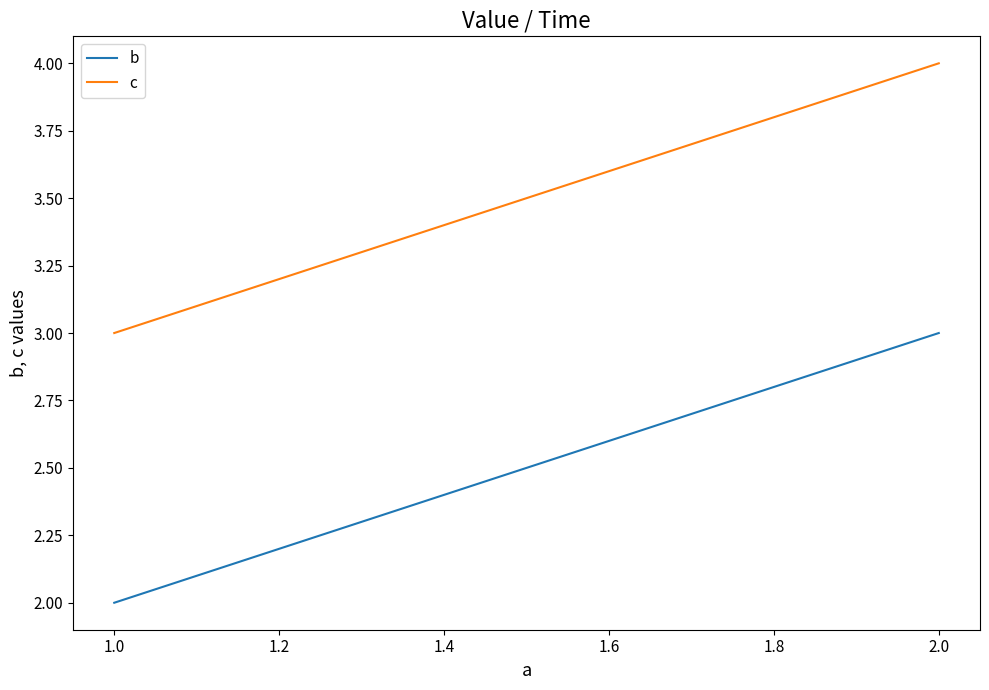

How many categories are shown in the chart?

3